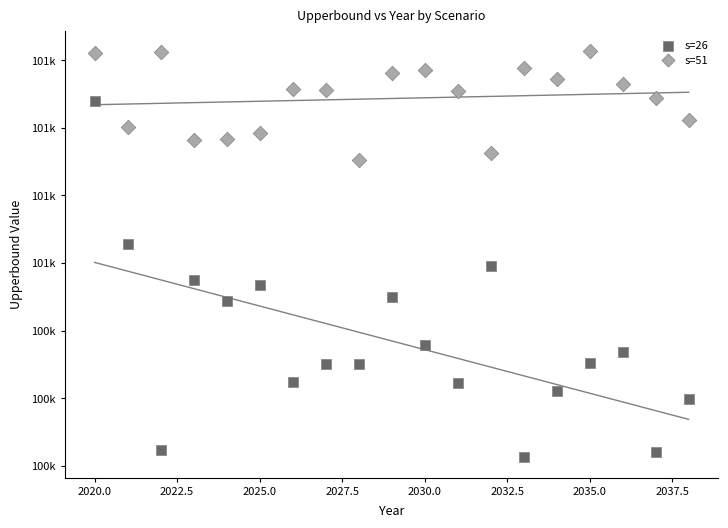

Which series reaches the maximum Y coordinate?

s=51